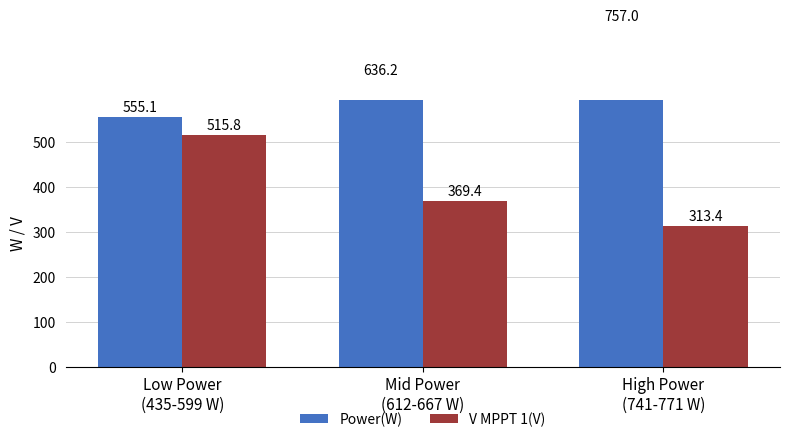

What is the sum of all Power(W) values?

1948.3